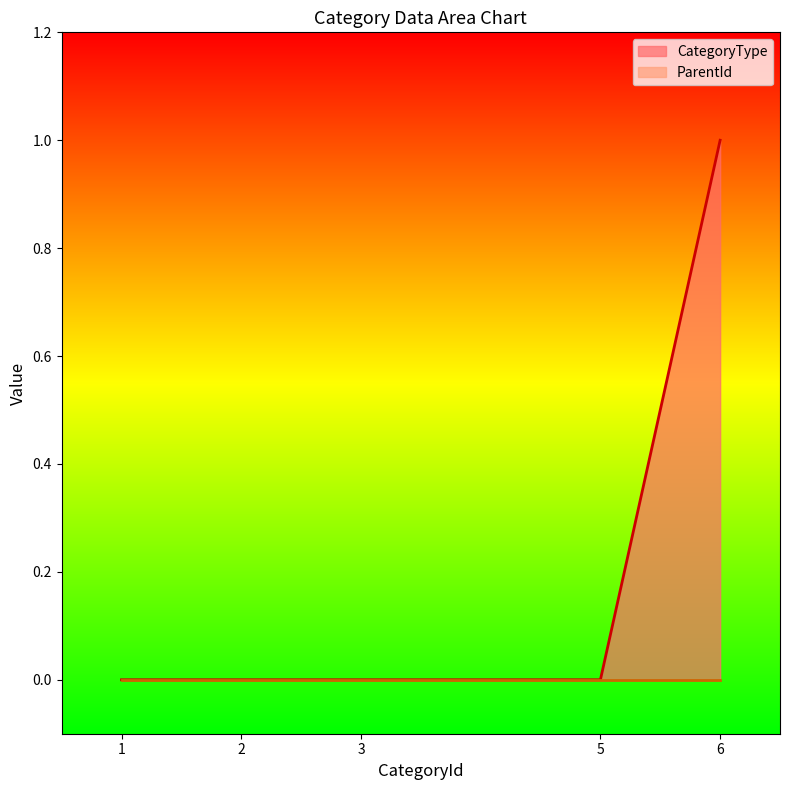

At which category does the chart reach its minimum across all series?

1